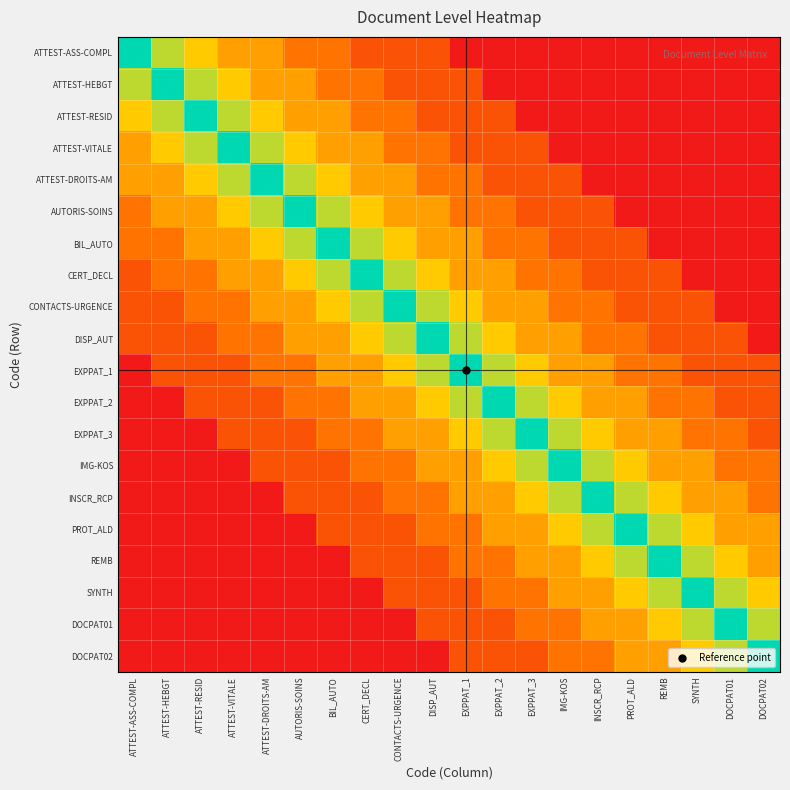

At how many categories does at least one series exceed 2?

20